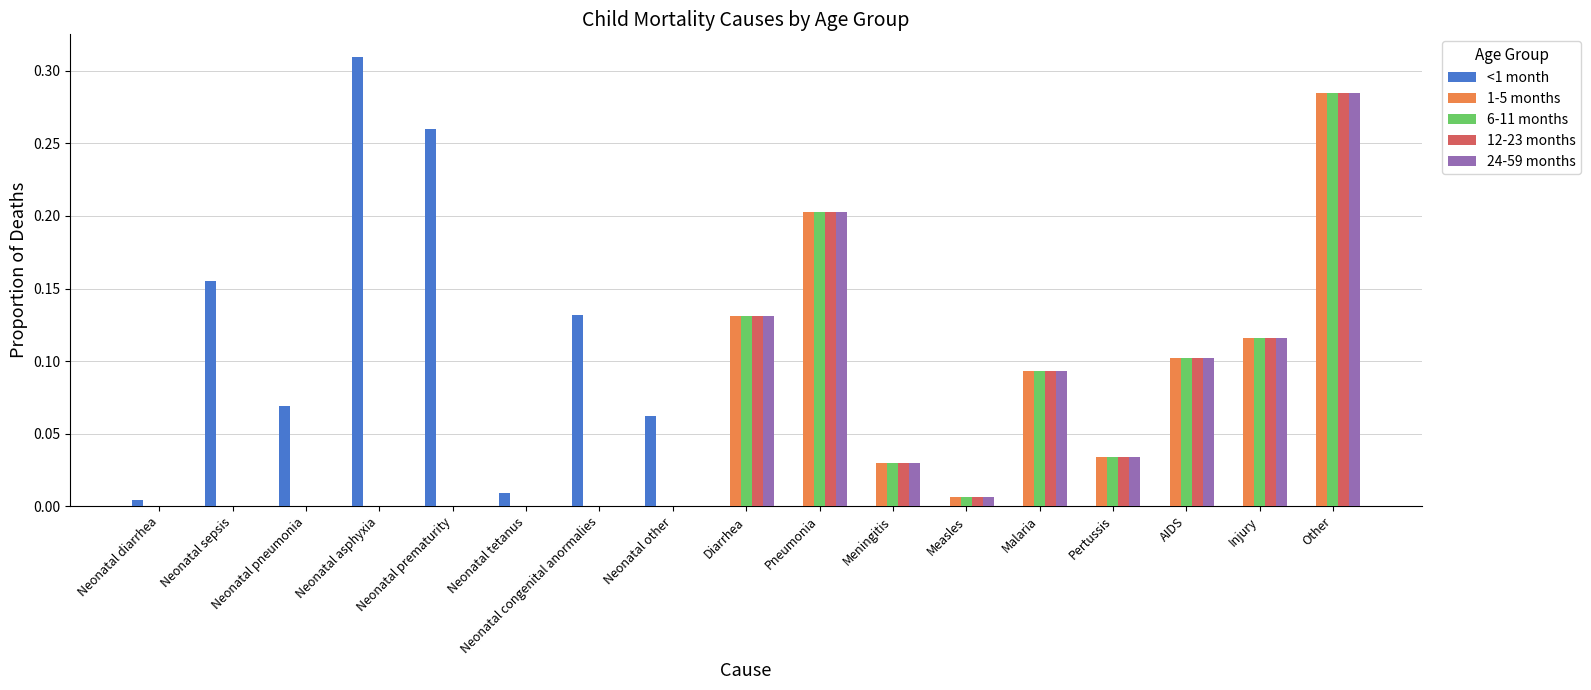

True or false: 6-11 months has a value of -0.2 at Neonatal pneumonia.

False